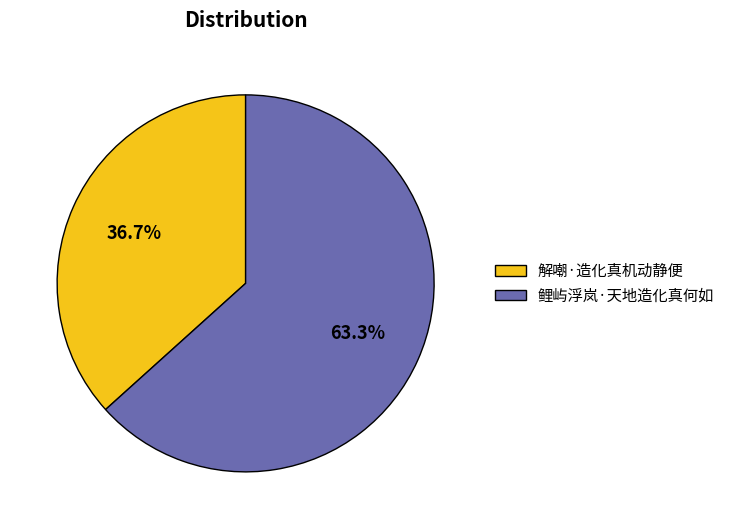

What percentage is the 解嘲·造化真机动静便 slice, to the nearest percent?

37%